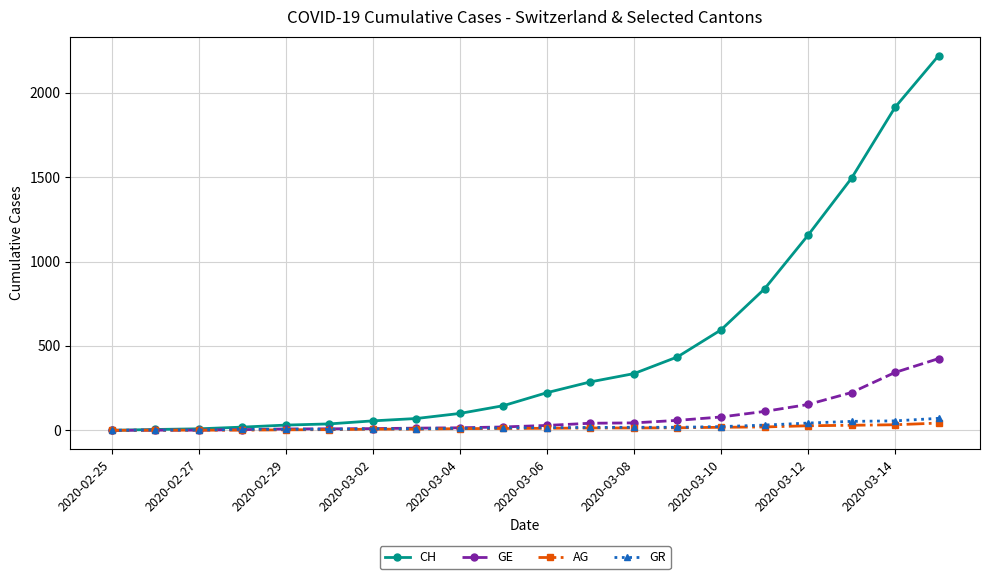

Which series has the widest spread of values?

CH